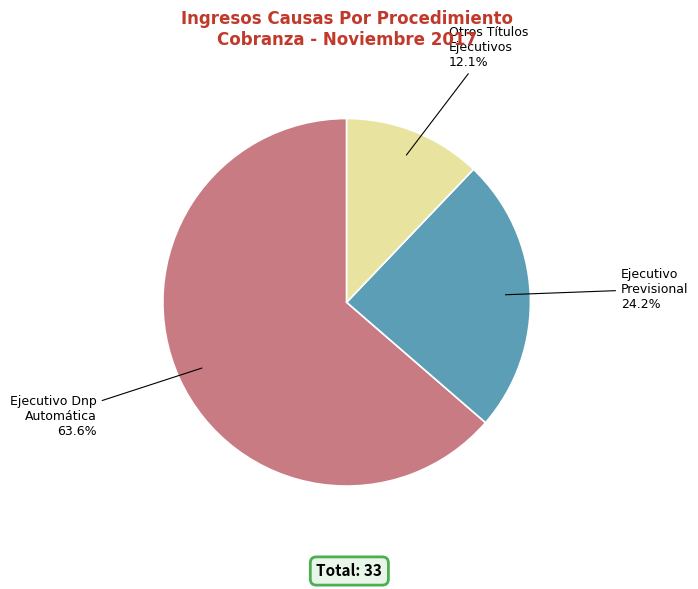

To the nearest percent, what percentage of the pie is Ejecutivo Previsional?

24%